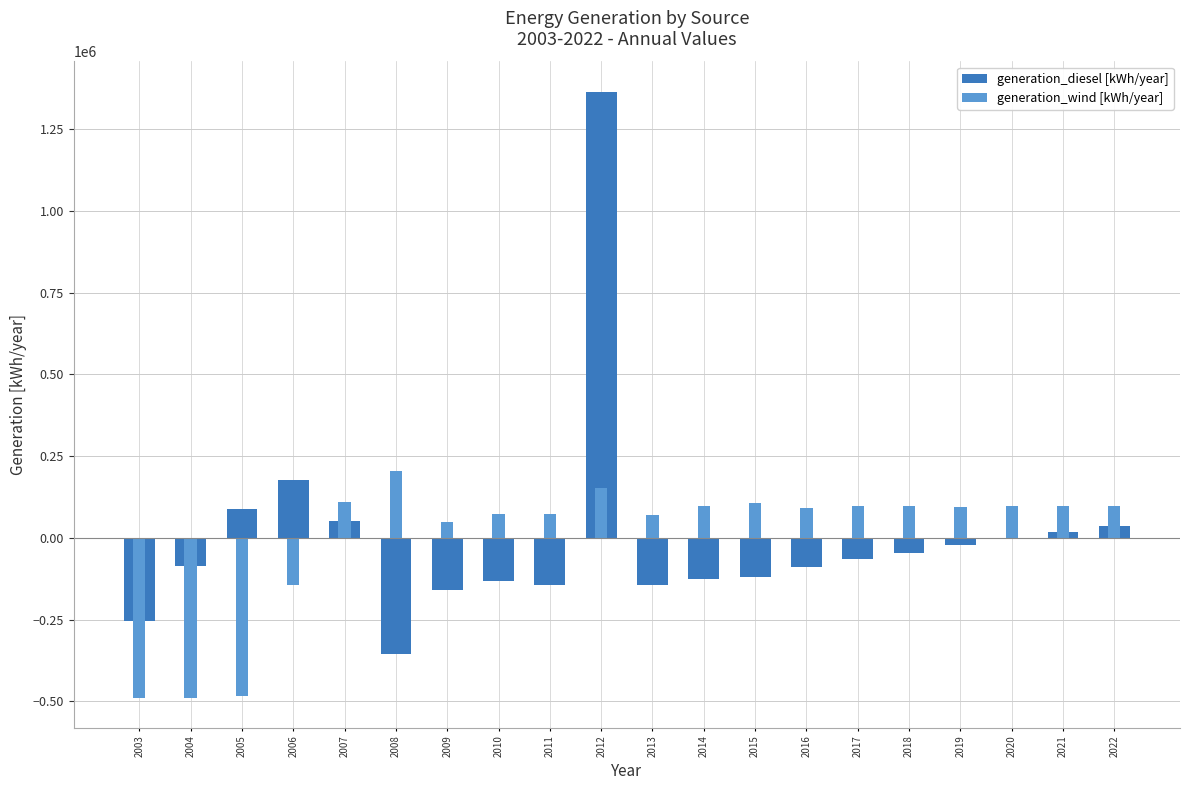

Rank the series at 2022 from lowest to highest value.

generation_diesel [kWh/year], generation_wind [kWh/year]